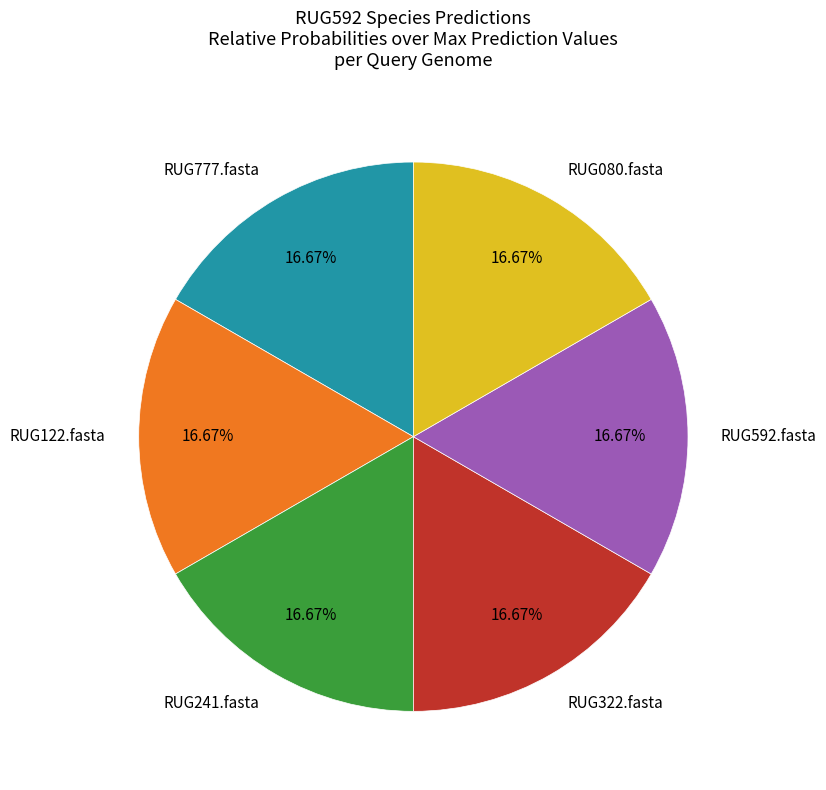

Does any single category account for the majority?

No